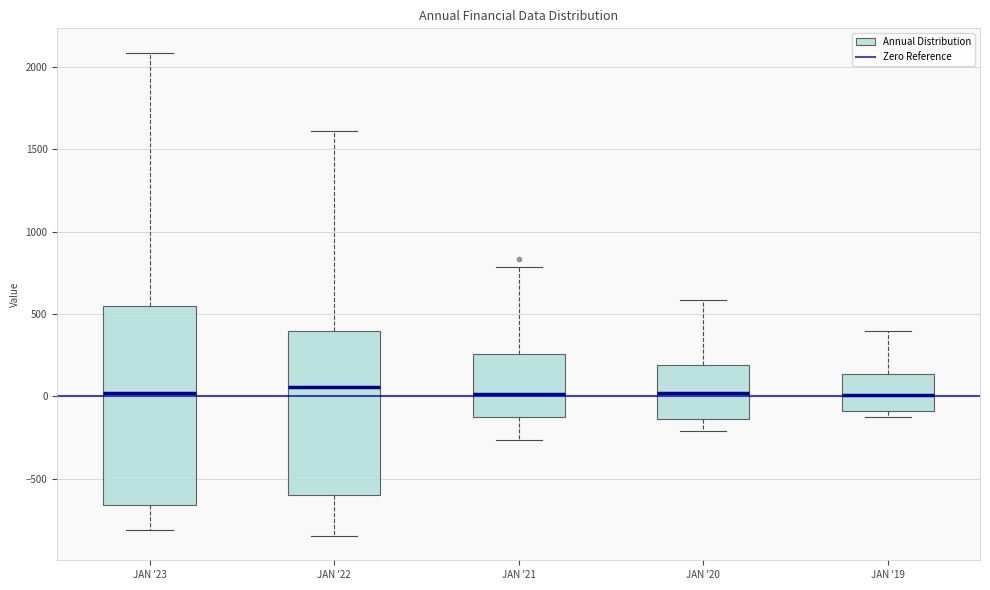

Where is the lower edge of the box for JAN '19 on the y-axis? The values are not printed on the chart, so give them approximately, as read against the axis.

-100